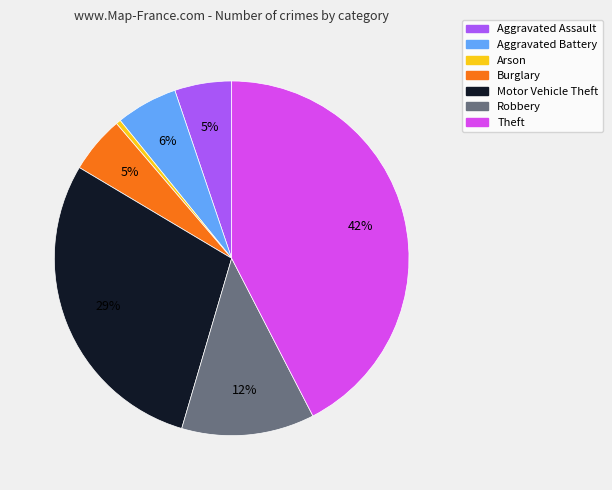

Is it true that Burglary is 5% of the pie?

True